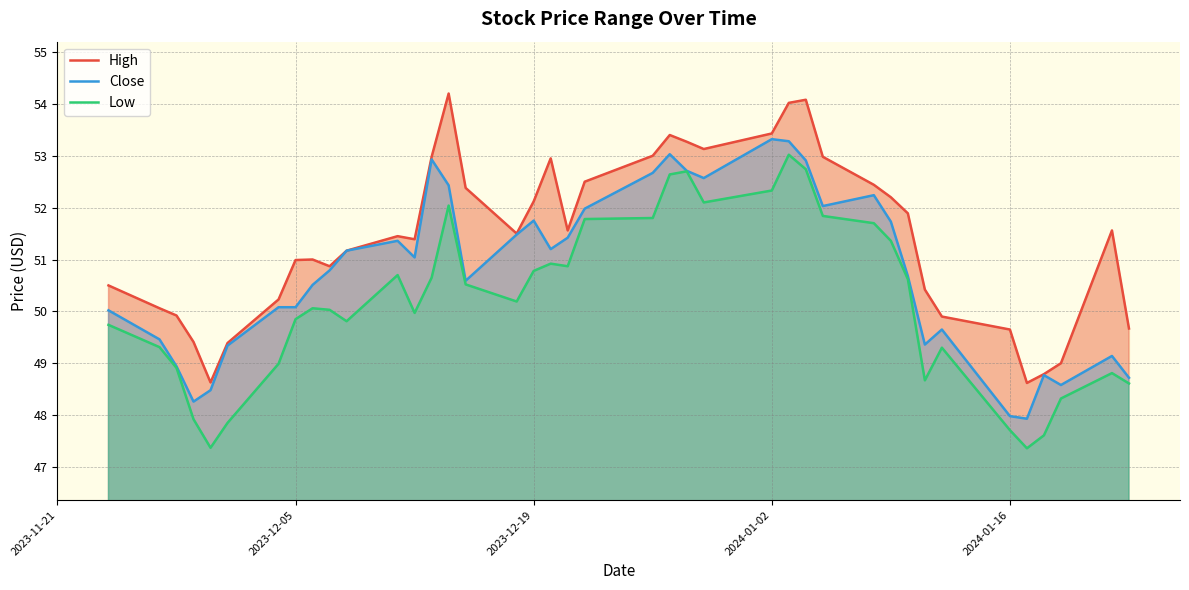

What are all the series names shown in the legend?

High, Close, Low